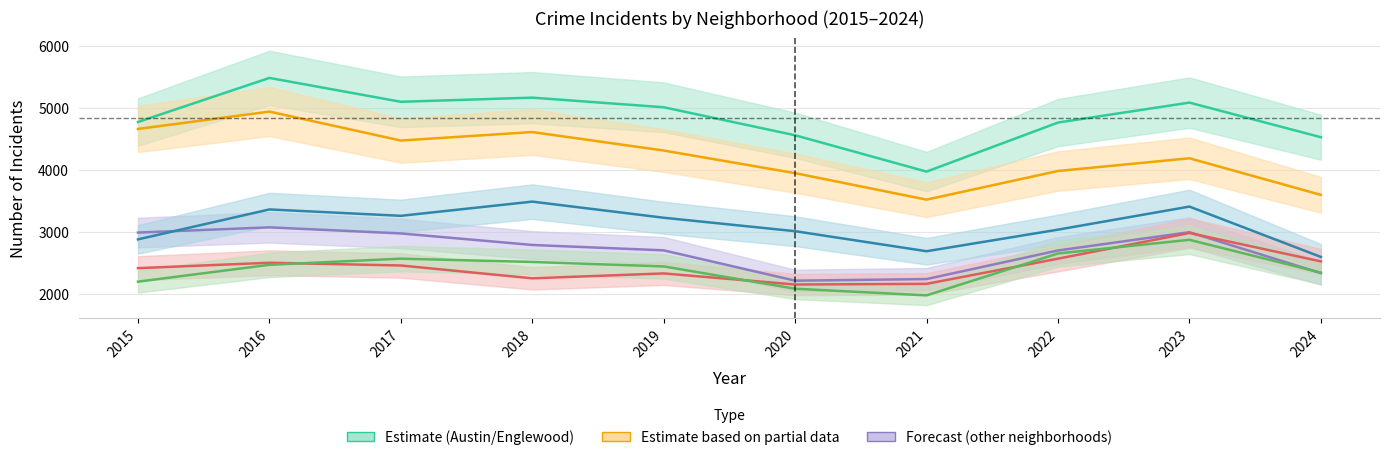

At how many categories does at least one series exceed 3105?

10